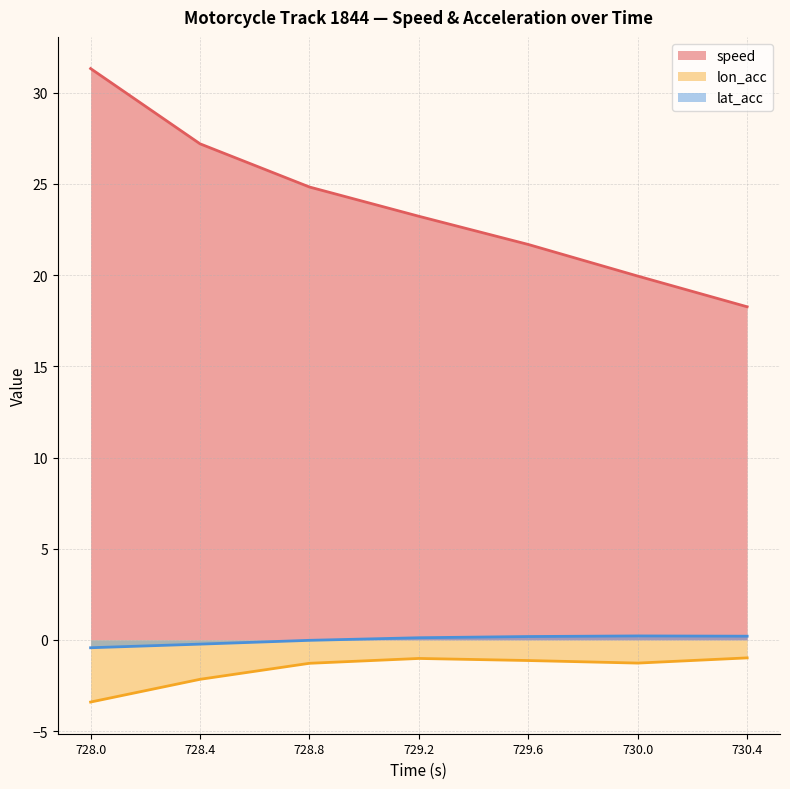

At 728.4, list the series in order from smallest to largest.

lon_acc, lat_acc, speed